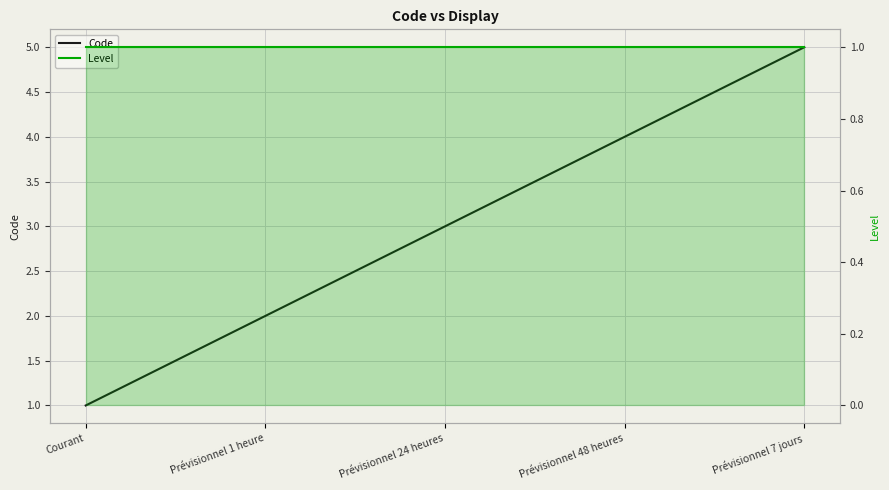

What is the difference between the second highest and second lowest values in the Code series?

2